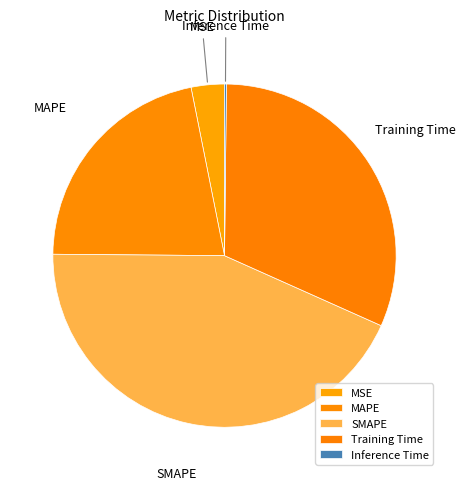

True or false: MAPE accounts for 22% of the total.

True